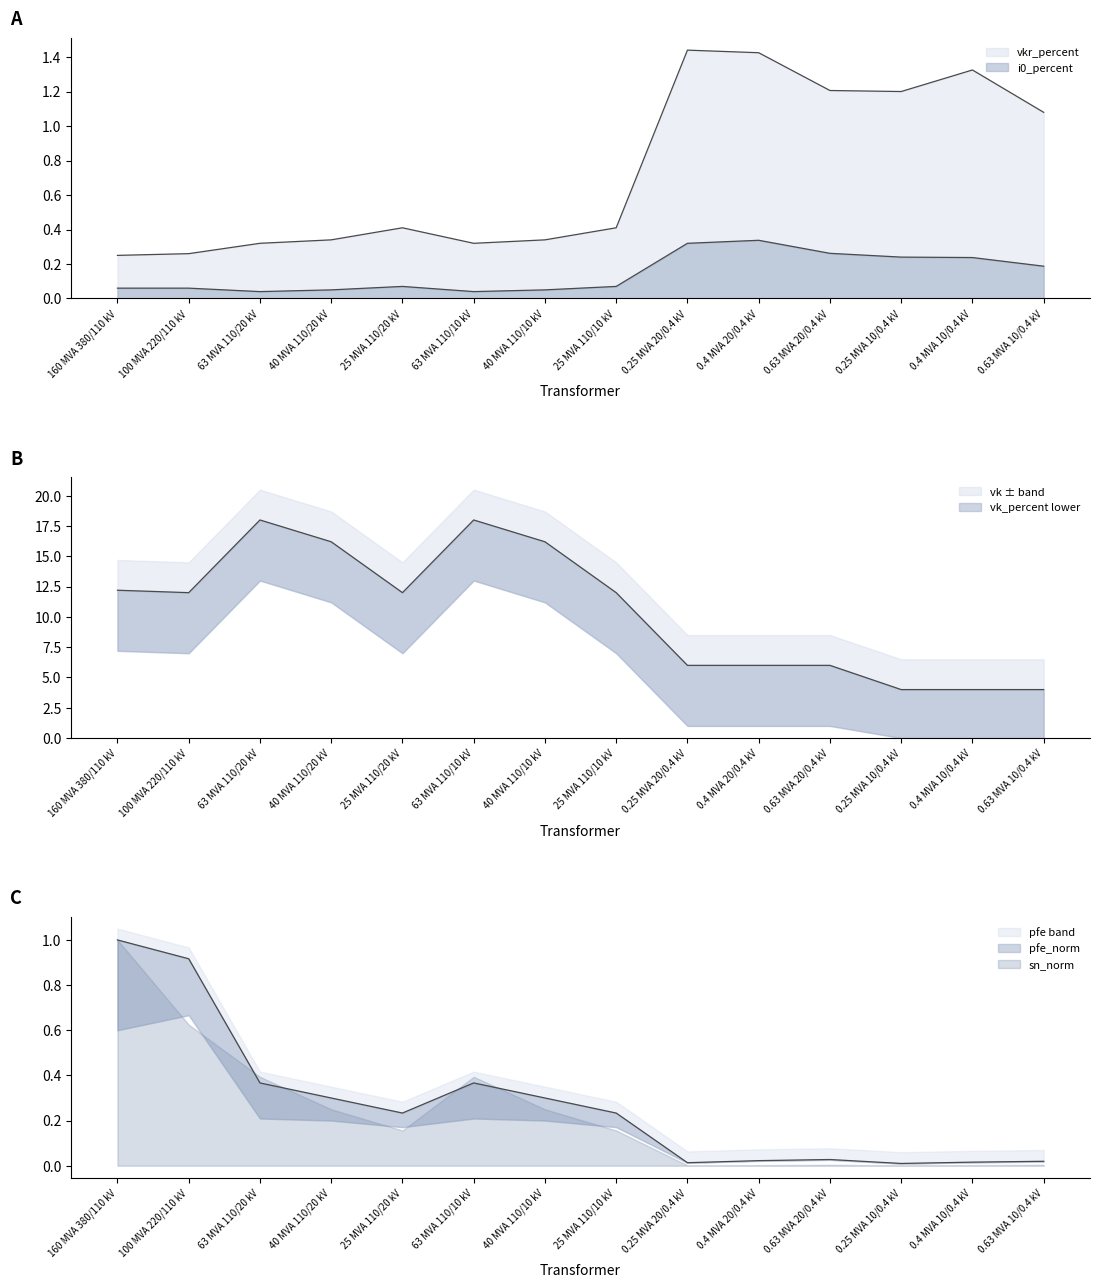

What is the sum of all vk_percent values?

146.6